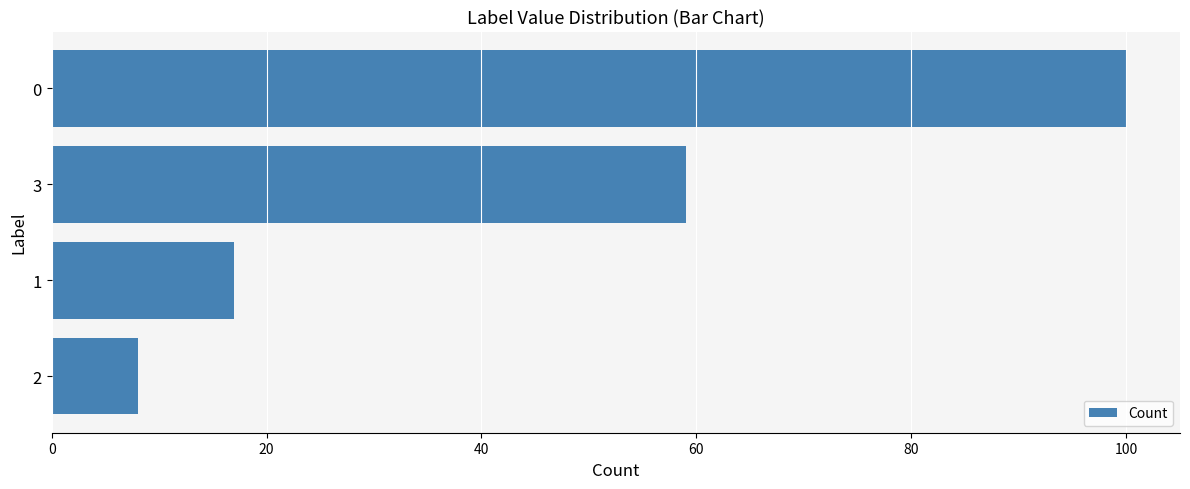

How many values are below 59?

2